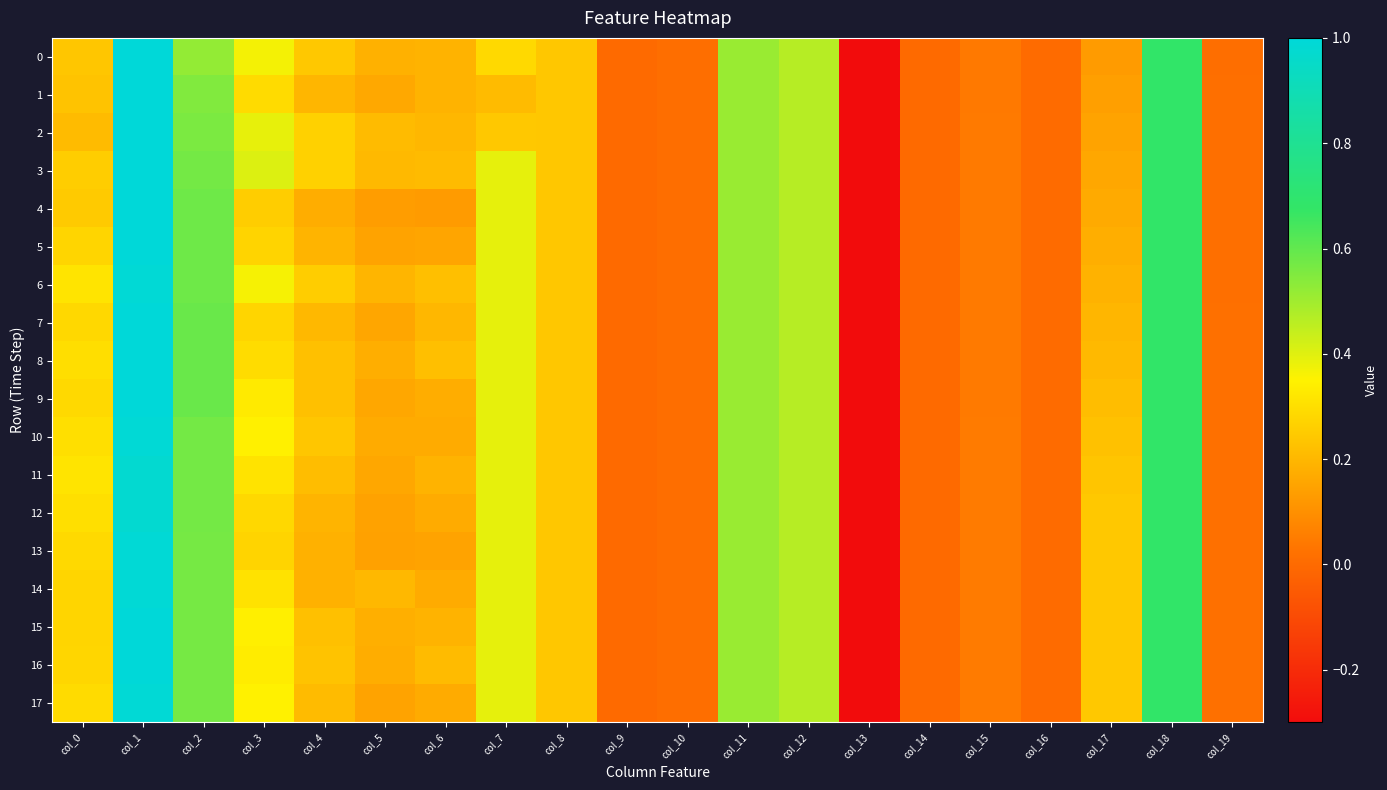

Reading left to right, list all the values displayed in this chart.

0: col_0=0.2	col_1=1.0	col_2=0.5	col_3=0.4	col_4=0.2	col_5=0.2	col_6=0.2	col_7=0.3	col_8=0.2	col_9=0.0	col_10=0.0	col_11=0.5	col_12=0.5	col_13=-0.3	col_14=0.0	col_15=0.0	col_16=0.0	col_17=0.1	col_18=0.7	col_19=0.0
1: col_0=0.2	col_1=1.0	col_2=0.5	col_3=0.3	col_4=0.2	col_5=0.2	col_6=0.2	col_7=0.2	col_8=0.2	col_9=0.0	col_10=0.0	col_11=0.5	col_12=0.5	col_13=-0.3	col_14=0.0	col_15=0.0	col_16=0.0	col_17=0.1	col_18=0.7	col_19=0.0
2: col_0=0.2	col_1=1.0	col_2=0.6	col_3=0.4	col_4=0.3	col_5=0.2	col_6=0.2	col_7=0.2	col_8=0.2	col_9=0.0	col_10=0.0	col_11=0.5	col_12=0.5	col_13=-0.3	col_14=0.0	col_15=0.0	col_16=0.0	col_17=0.2	col_18=0.7	col_19=0.0
3: col_0=0.3	col_1=1.0	col_2=0.6	col_3=0.4	col_4=0.3	col_5=0.2	col_6=0.2	col_7=0.4	col_8=0.2	col_9=0.0	col_10=0.0	col_11=0.5	col_12=0.5	col_13=-0.3	col_14=0.0	col_15=0.0	col_16=0.0	col_17=0.2	col_18=0.7	col_19=0.0
4: col_0=0.2	col_1=1.0	col_2=0.6	col_3=0.3	col_4=0.2	col_5=0.1	col_6=0.1	col_7=0.4	col_8=0.2	col_9=0.0	col_10=0.0	col_11=0.5	col_12=0.5	col_13=-0.3	col_14=0.0	col_15=0.0	col_16=0.0	col_17=0.2	col_18=0.7	col_19=0.0
5: col_0=0.3	col_1=1.0	col_2=0.6	col_3=0.3	col_4=0.2	col_5=0.1	col_6=0.2	col_7=0.4	col_8=0.2	col_9=0.0	col_10=0.0	col_11=0.5	col_12=0.5	col_13=-0.3	col_14=0.0	col_15=0.0	col_16=0.0	col_17=0.2	col_18=0.7	col_19=0.0
6: col_0=0.3	col_1=1.0	col_2=0.6	col_3=0.4	col_4=0.3	col_5=0.2	col_6=0.2	col_7=0.4	col_8=0.2	col_9=0.0	col_10=0.0	col_11=0.5	col_12=0.5	col_13=-0.3	col_14=0.0	col_15=0.0	col_16=0.0	col_17=0.2	col_18=0.7	col_19=0.0
7: col_0=0.3	col_1=1.0	col_2=0.6	col_3=0.3	col_4=0.2	col_5=0.2	col_6=0.2	col_7=0.4	col_8=0.2	col_9=0.0	col_10=0.0	col_11=0.5	col_12=0.5	col_13=-0.3	col_14=0.0	col_15=0.0	col_16=0.0	col_17=0.2	col_18=0.7	col_19=0.0
8: col_0=0.3	col_1=1.0	col_2=0.6	col_3=0.3	col_4=0.2	col_5=0.2	col_6=0.2	col_7=0.4	col_8=0.2	col_9=0.0	col_10=0.0	col_11=0.5	col_12=0.5	col_13=-0.3	col_14=0.0	col_15=0.0	col_16=0.0	col_17=0.2	col_18=0.7	col_19=0.0
9: col_0=0.3	col_1=1.0	col_2=0.6	col_3=0.3	col_4=0.2	col_5=0.2	col_6=0.2	col_7=0.4	col_8=0.2	col_9=0.0	col_10=0.0	col_11=0.5	col_12=0.5	col_13=-0.3	col_14=0.0	col_15=0.0	col_16=0.0	col_17=0.2	col_18=0.7	col_19=0.0
10: col_0=0.3	col_1=1.0	col_2=0.6	col_3=0.3	col_4=0.2	col_5=0.2	col_6=0.2	col_7=0.4	col_8=0.2	col_9=0.0	col_10=0.0	col_11=0.5	col_12=0.5	col_13=-0.3	col_14=0.0	col_15=0.0	col_16=0.0	col_17=0.2	col_18=0.7	col_19=0.0
11: col_0=0.3	col_1=1.0	col_2=0.6	col_3=0.3	col_4=0.2	col_5=0.2	col_6=0.2	col_7=0.4	col_8=0.2	col_9=0.0	col_10=0.0	col_11=0.5	col_12=0.5	col_13=-0.3	col_14=0.0	col_15=0.0	col_16=0.0	col_17=0.2	col_18=0.7	col_19=0.0
12: col_0=0.3	col_1=1.0	col_2=0.6	col_3=0.3	col_4=0.2	col_5=0.1	col_6=0.2	col_7=0.4	col_8=0.2	col_9=0.0	col_10=0.0	col_11=0.5	col_12=0.5	col_13=-0.3	col_14=0.0	col_15=0.0	col_16=0.0	col_17=0.2	col_18=0.7	col_19=0.0
13: col_0=0.3	col_1=1.0	col_2=0.6	col_3=0.3	col_4=0.2	col_5=0.1	col_6=0.2	col_7=0.4	col_8=0.2	col_9=0.0	col_10=0.0	col_11=0.5	col_12=0.5	col_13=-0.3	col_14=0.0	col_15=0.0	col_16=0.0	col_17=0.2	col_18=0.7	col_19=0.0
14: col_0=0.3	col_1=1.0	col_2=0.6	col_3=0.3	col_4=0.2	col_5=0.2	col_6=0.2	col_7=0.4	col_8=0.2	col_9=0.0	col_10=0.0	col_11=0.5	col_12=0.5	col_13=-0.3	col_14=0.0	col_15=0.0	col_16=0.0	col_17=0.2	col_18=0.7	col_19=0.0
15: col_0=0.3	col_1=1.0	col_2=0.6	col_3=0.3	col_4=0.2	col_5=0.2	col_6=0.2	col_7=0.4	col_8=0.2	col_9=0.0	col_10=0.0	col_11=0.5	col_12=0.5	col_13=-0.3	col_14=0.0	col_15=0.0	col_16=0.0	col_17=0.2	col_18=0.7	col_19=0.0
16: col_0=0.3	col_1=1.0	col_2=0.6	col_3=0.3	col_4=0.2	col_5=0.2	col_6=0.2	col_7=0.4	col_8=0.2	col_9=0.0	col_10=0.0	col_11=0.5	col_12=0.5	col_13=-0.3	col_14=0.0	col_15=0.0	col_16=0.0	col_17=0.2	col_18=0.7	col_19=0.0
17: col_0=0.3	col_1=1.0	col_2=0.6	col_3=0.3	col_4=0.2	col_5=0.1	col_6=0.2	col_7=0.4	col_8=0.2	col_9=0.0	col_10=0.0	col_11=0.5	col_12=0.5	col_13=-0.3	col_14=0.0	col_15=0.0	col_16=0.0	col_17=0.2	col_18=0.7	col_19=0.0